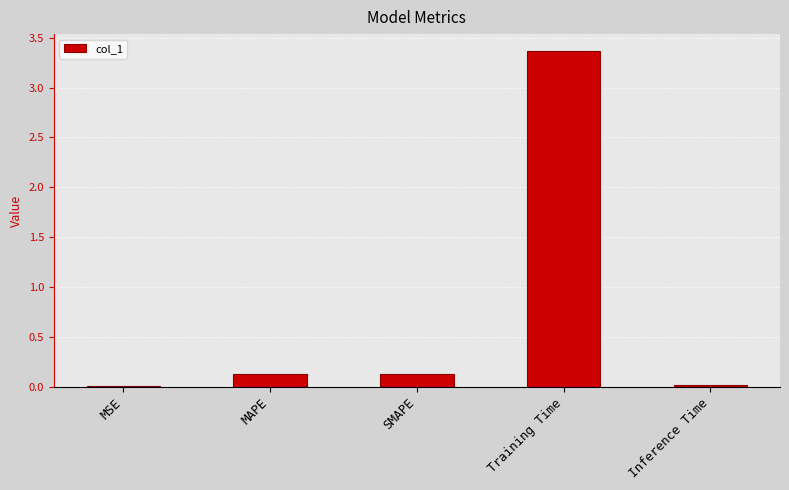

What is the sum of all values?

3.6